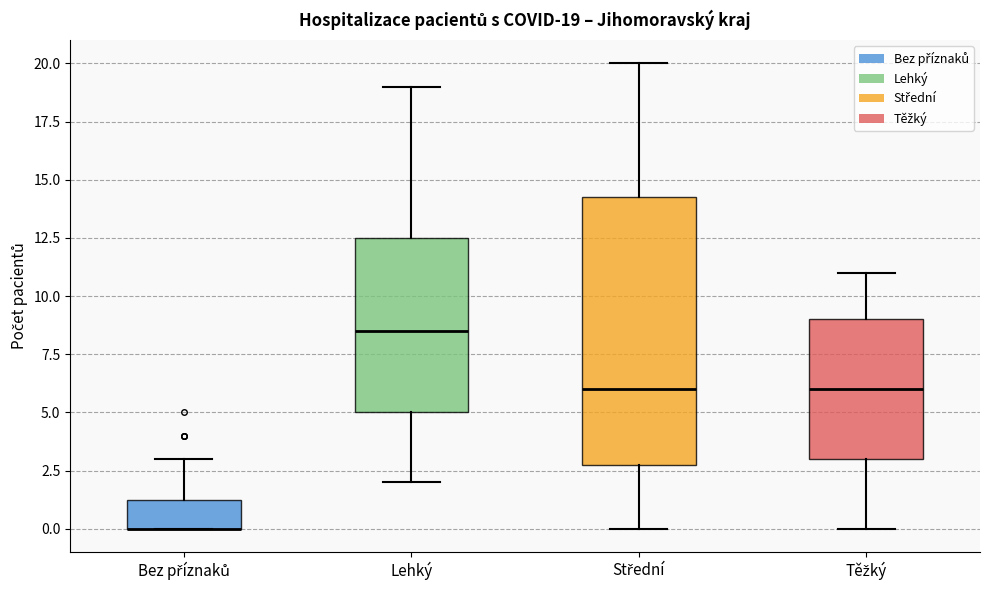

Comparing the boxes themselves (not the whiskers), which one is the tallest?

Střední